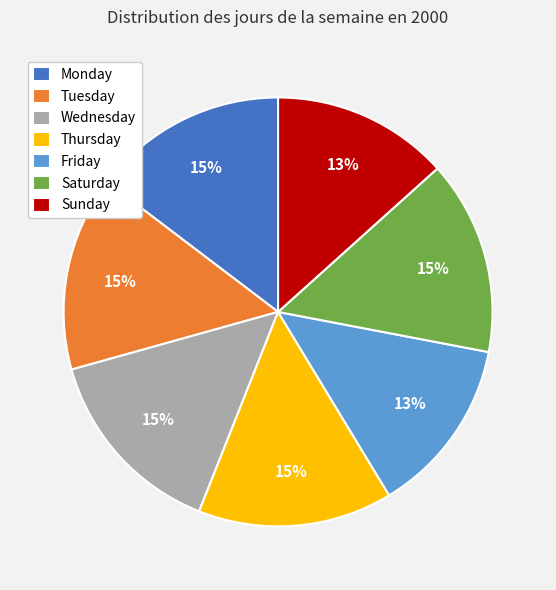

Combined, do Tuesday and Wednesday account for over 50%?

No